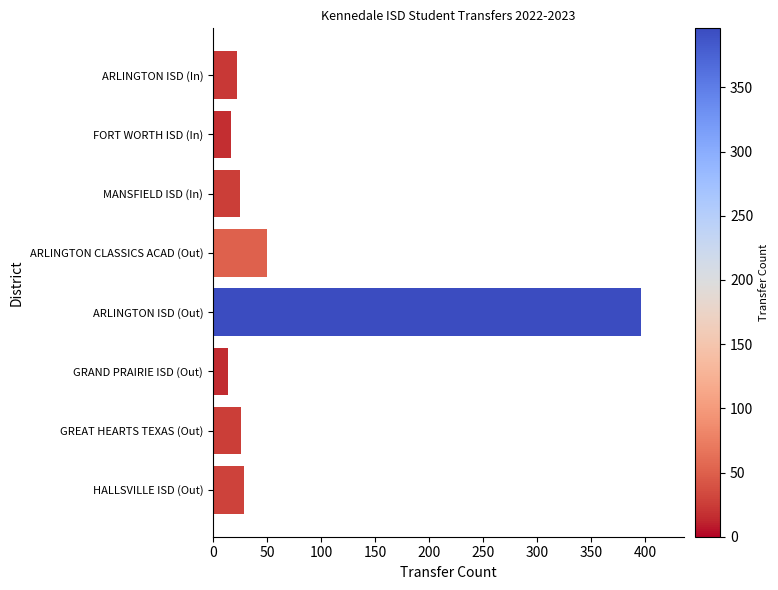

The value at ARLINGTON ISD (Out) is 186. True or false?

False